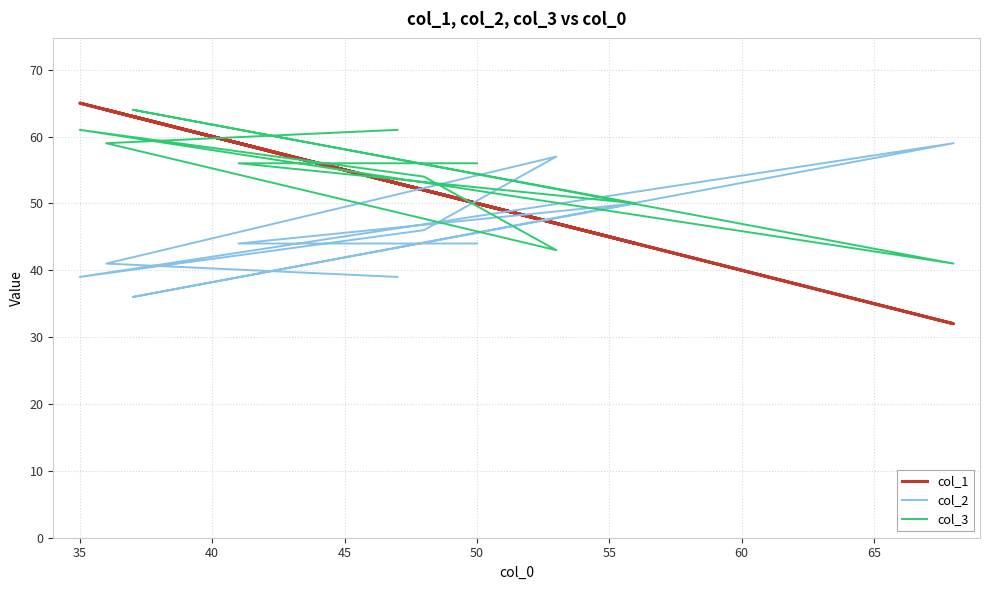

What is the smallest value displayed?

32